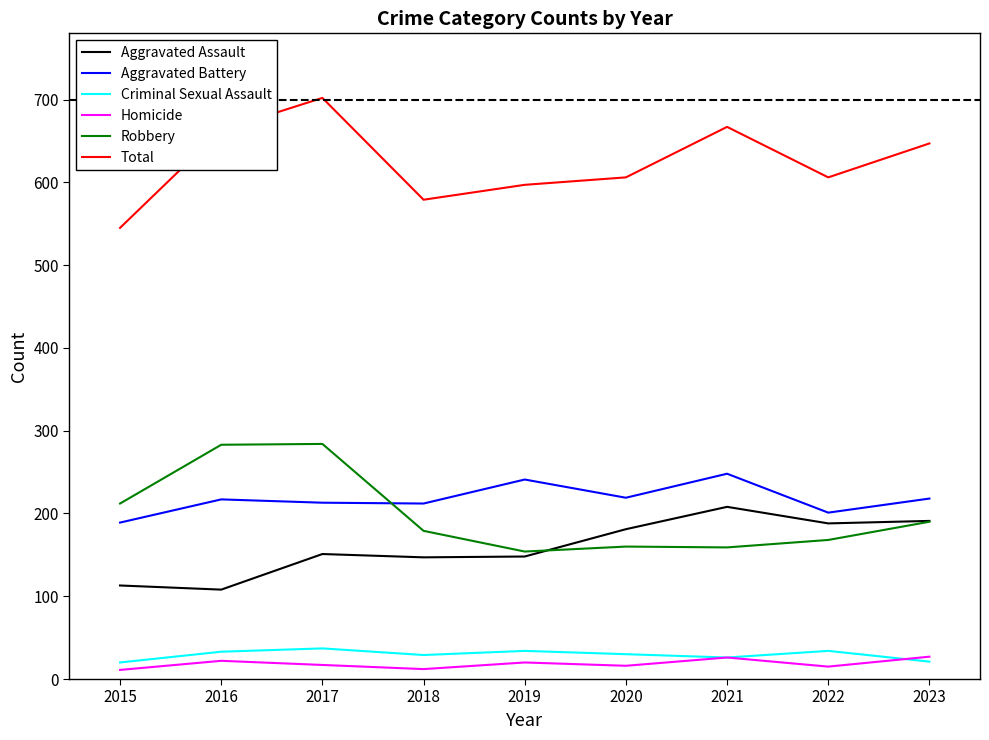

Is it true that Criminal Sexual Assault equals 20 at 2015?

True